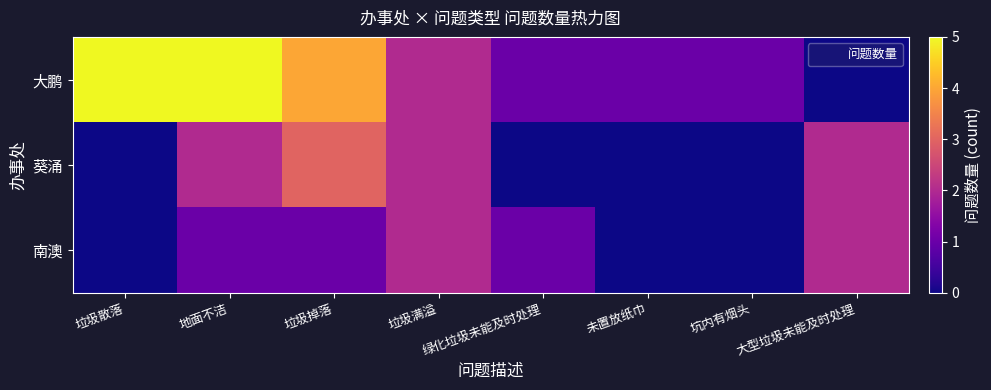

Reading right to left, transcribe all the data shown in this chart.

大鹏: 大型垃圾未能及时处理=0	坑内有烟头=1	未置放纸巾=1	绿化垃圾未能及时处理=1	垃圾满溢=2	垃圾掉落=4	地面不洁=5	垃圾散落=5
葵涌: 大型垃圾未能及时处理=2	坑内有烟头=0	未置放纸巾=0	绿化垃圾未能及时处理=0	垃圾满溢=2	垃圾掉落=3	地面不洁=2	垃圾散落=0
南澳: 大型垃圾未能及时处理=2	坑内有烟头=0	未置放纸巾=0	绿化垃圾未能及时处理=1	垃圾满溢=2	垃圾掉落=1	地面不洁=1	垃圾散落=0